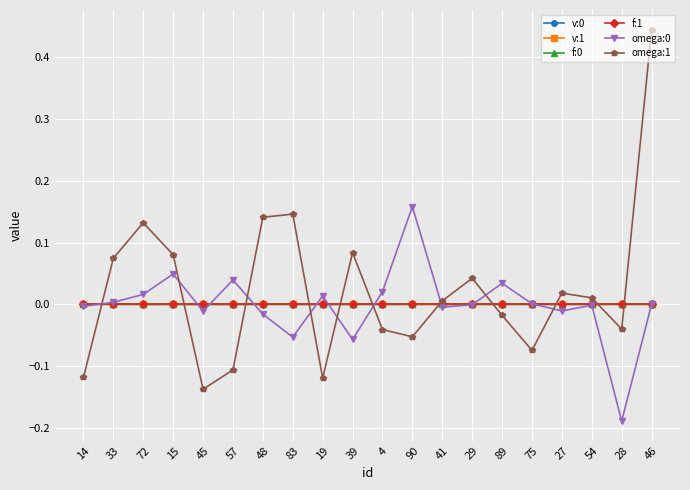

In v:1, how many points are higher than both neighbors (excluding endpoints)?

6